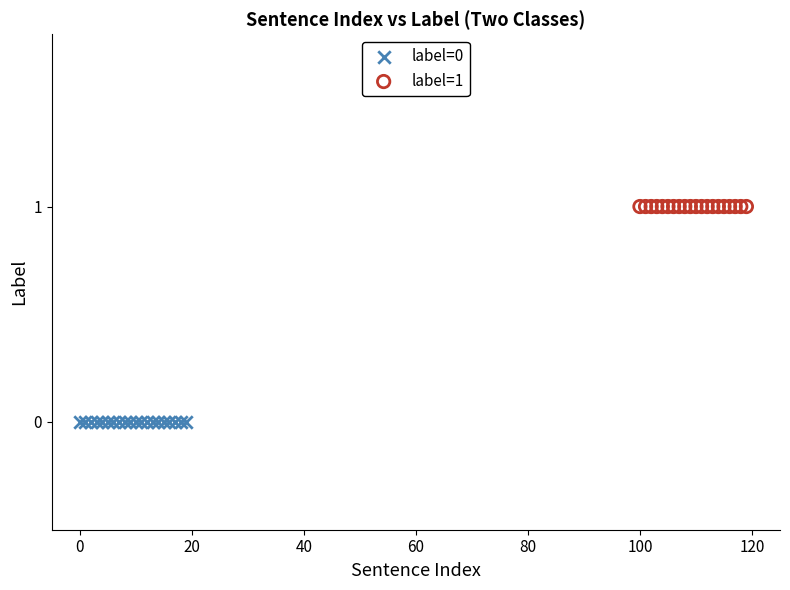

Which series contains the highest Y value?

label=1